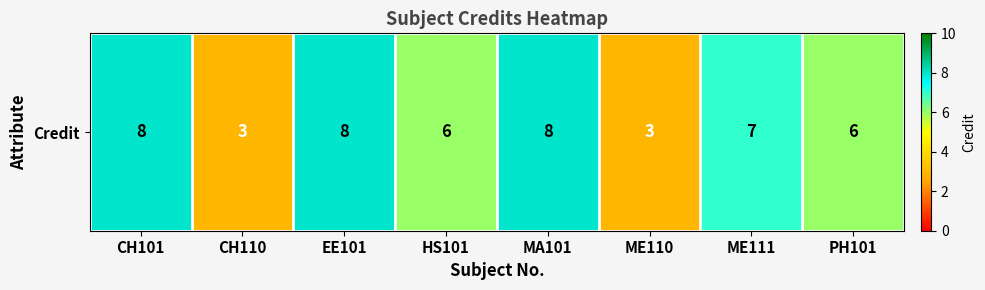

What is the sum of the values at ME111 and ME110?

10